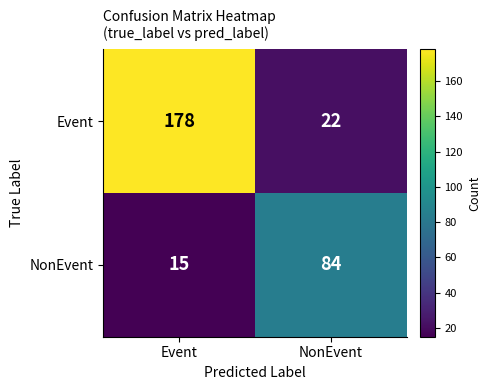

Which series has the widest spread of values?

Event